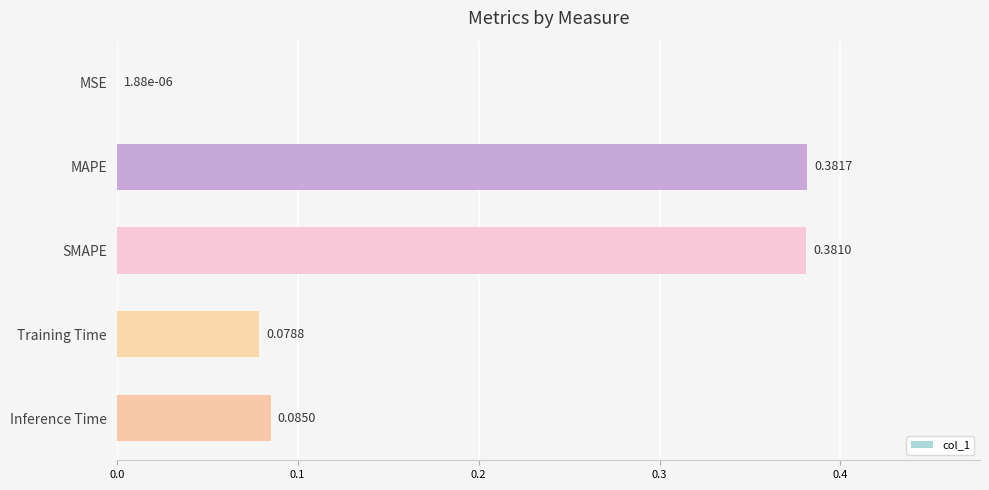

Which has a higher value, Training Time or MAPE?

MAPE